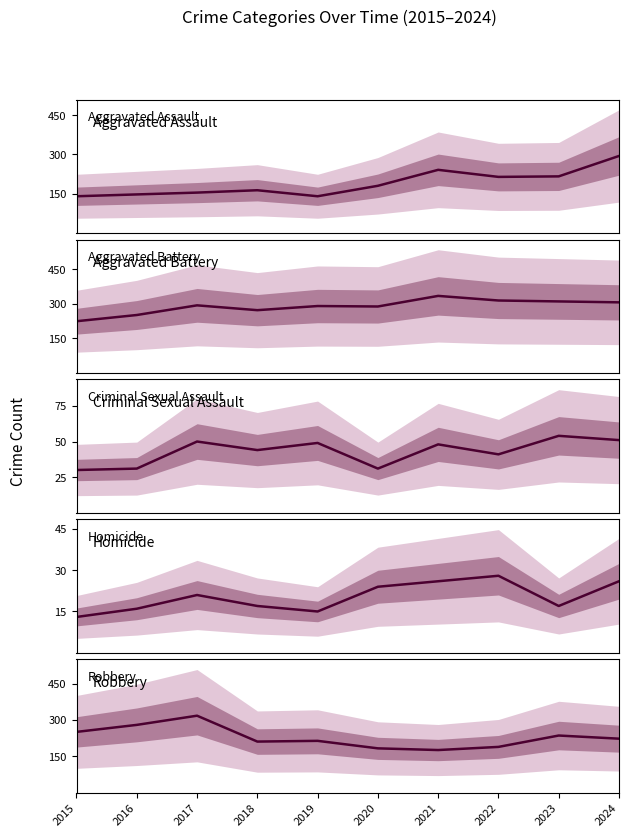

How many times do Robbery and Aggravated Battery cross each other?

1